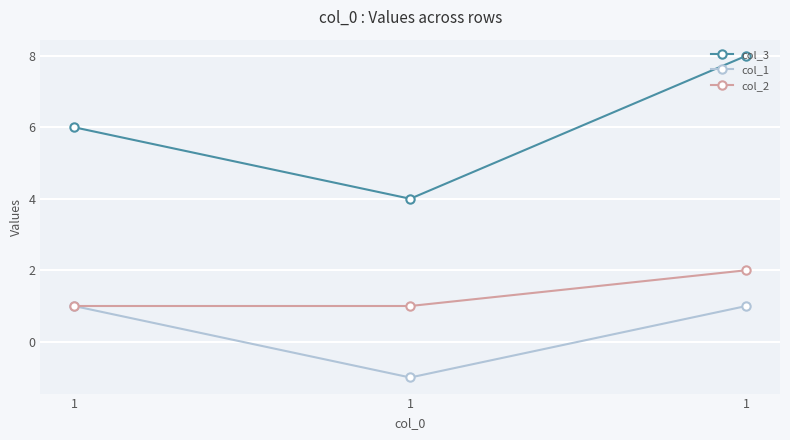

Is this an area chart (filled region under the line)?

No